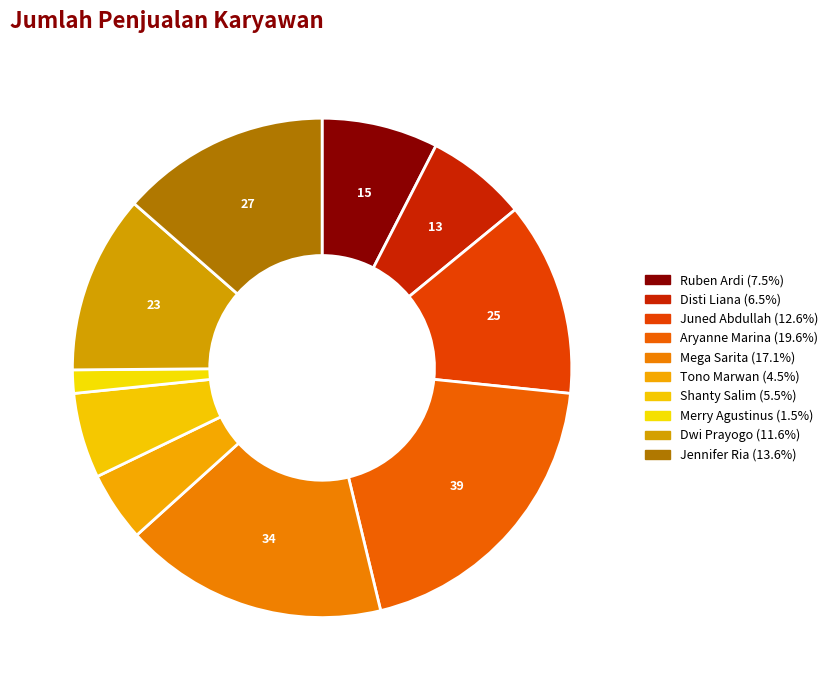

The Jennifer Ria slice represents 14% of the pie. True or false?

True